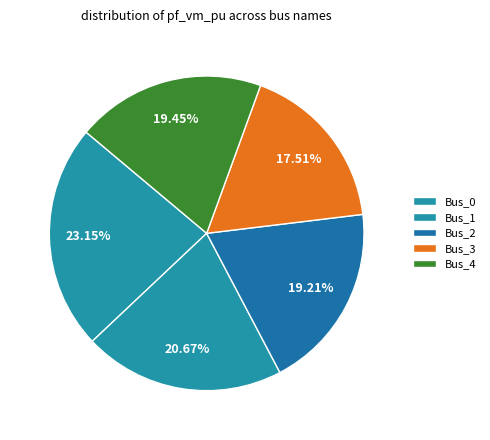

Which category has the biggest portion of the pie?

Bus_0